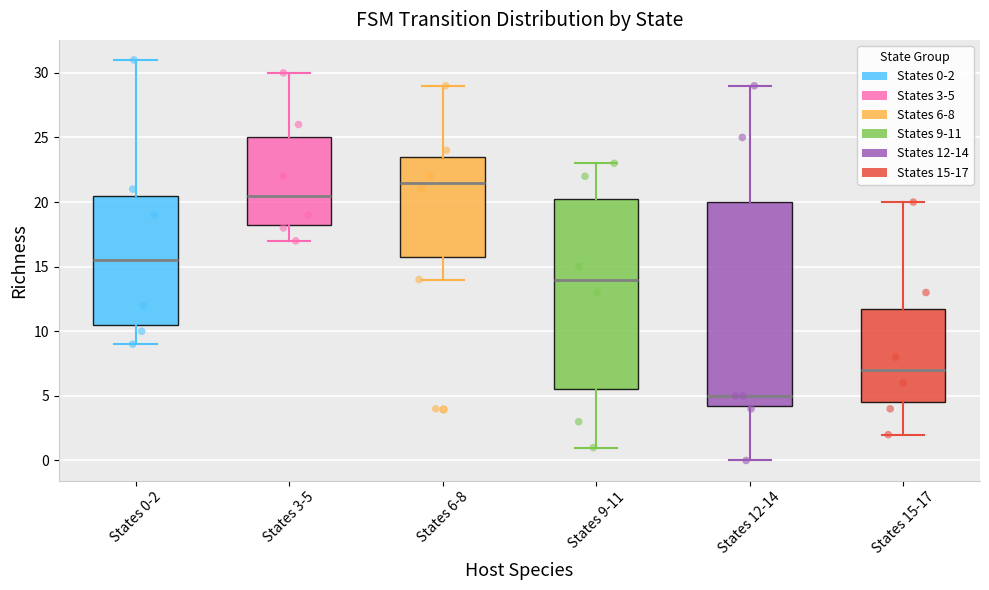

Reading left to right, read every box against the y-axis: the position of its median line, the range the box covers, and the ends of its whiskers. The values are not printed on the chart, so give them approximately, as read against the axis.

States 0-2: median 15.5, box 10.5 to 20.5, whiskers 9.0 to 31.0
States 3-5: median 20.5, box 18.5 to 25.0, whiskers 17.0 to 30.0
States 6-8: median 21.5, box 16.0 to 23.5, whiskers 14.0 to 29.0
States 9-11: median 14.0, box 5.5 to 20.5, whiskers 1.0 to 23.0
States 12-14: median 5.0, box 4.5 to 20.0, whiskers 0.0 to 29.0
States 15-17: median 7.0, box 4.5 to 12.0, whiskers 2.0 to 20.0